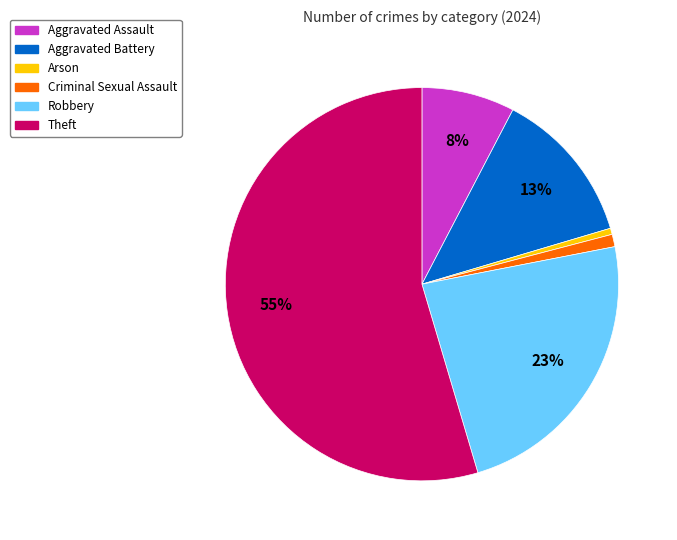

How many slices are in this pie chart?

6